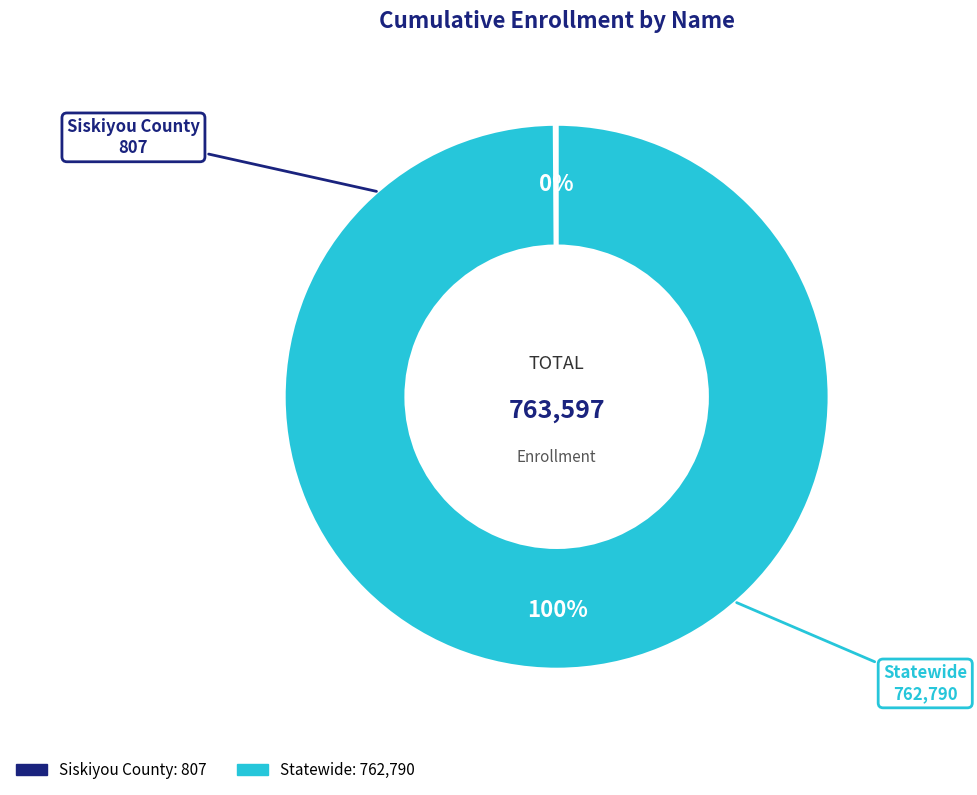

Does Statewide represent more than half of the total?

Yes